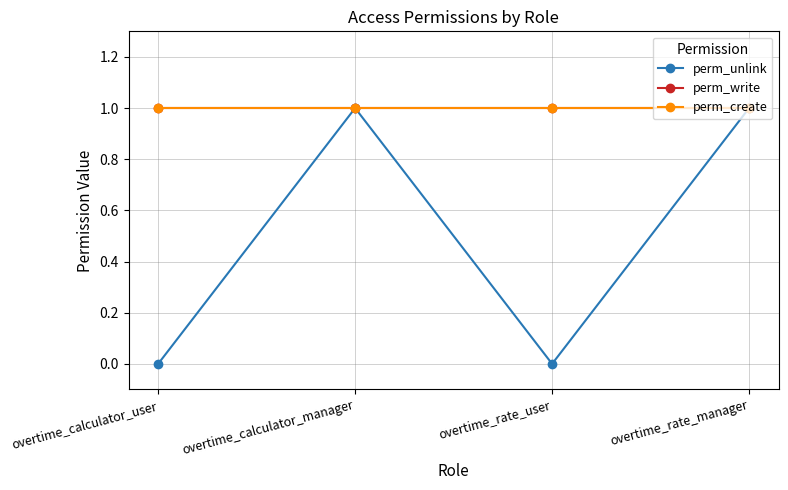

The perm_write series shows 1 at overtime_calculator_manager. True or false?

True